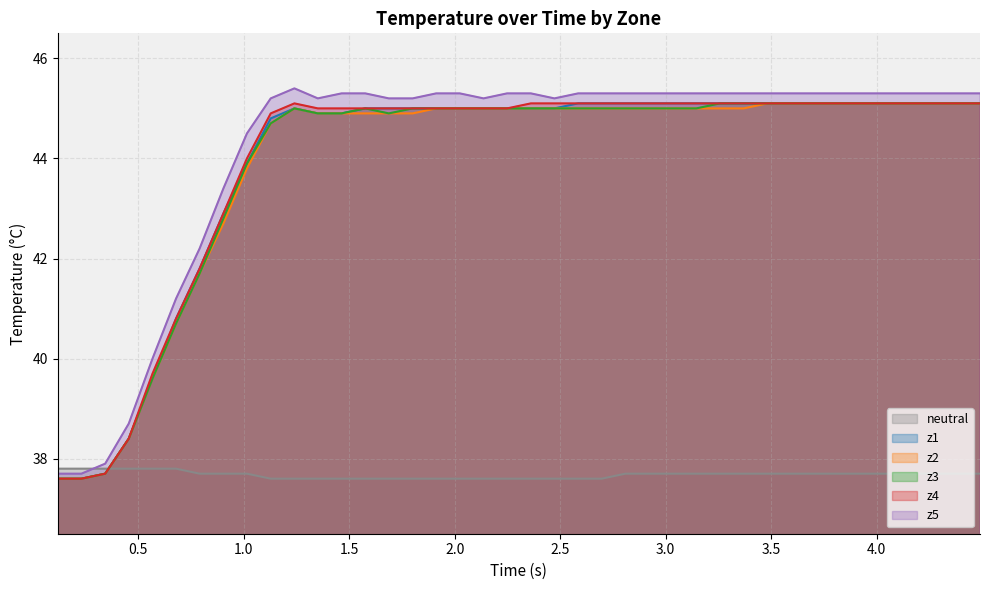

What is the minimum value for z1?

37.6